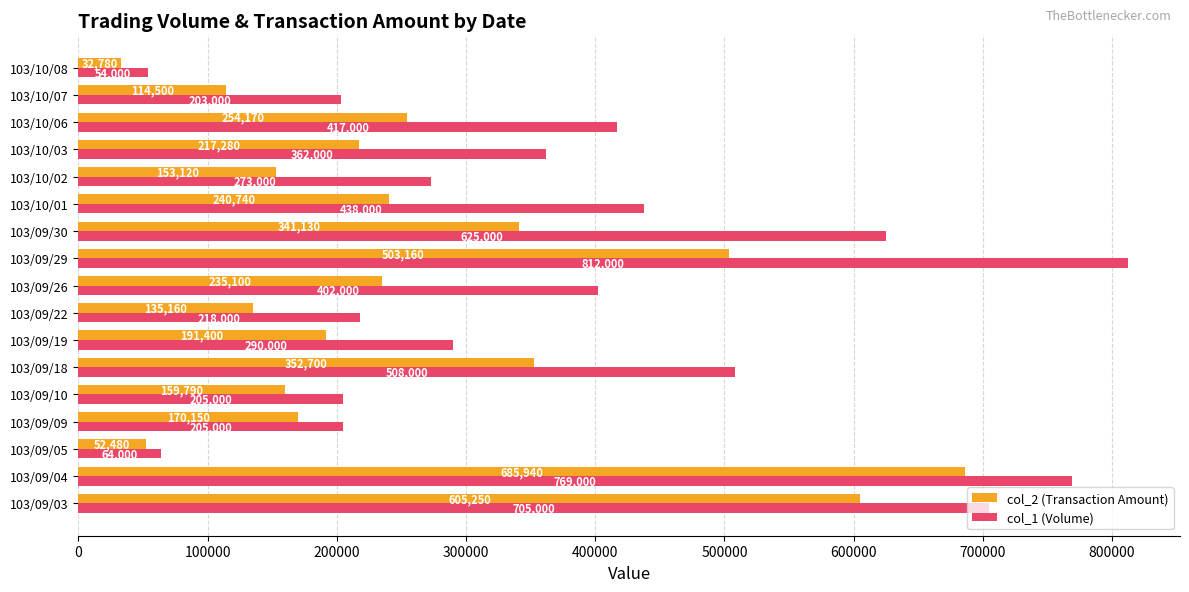

Rank the series by their maximum value, from highest to lowest.

col_1 (Volume), col_2 (Transaction Amount)